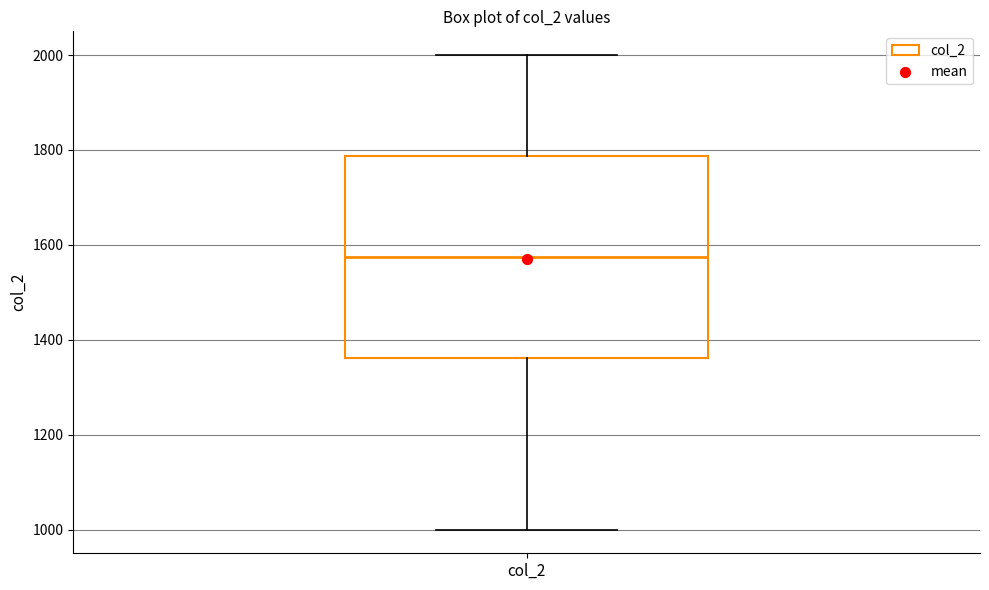

Read this box plot against the y-axis: the position of the median line, the range covered by the box, and the ends of both whiskers. The values are not printed on the chart, so give them approximately, as read against the axis.

median 1580, box 1360 to 1780, whiskers 1000 to 2000